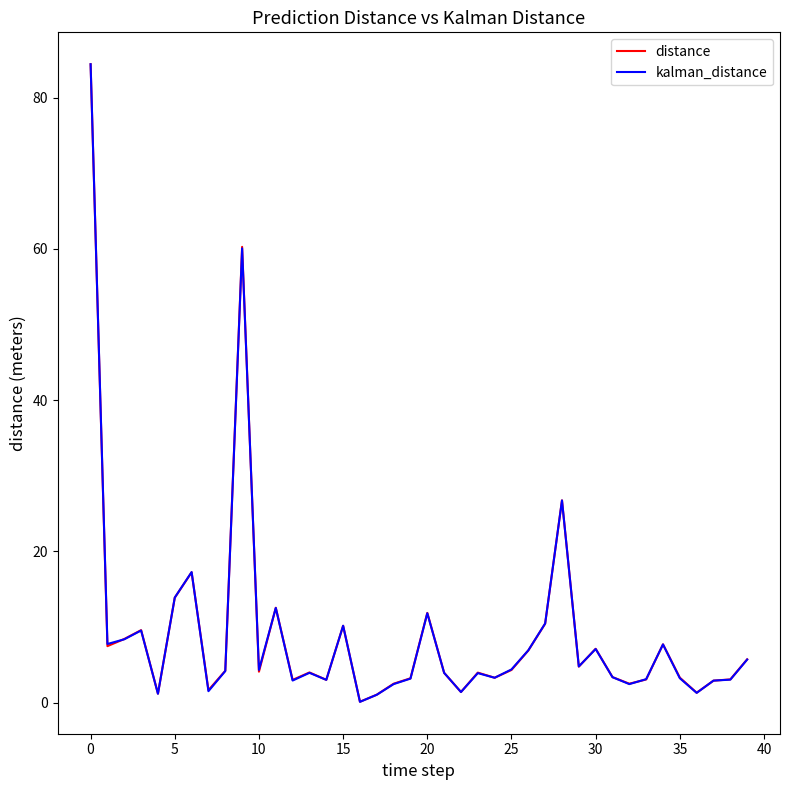

What is the greatest value displayed?

84.4